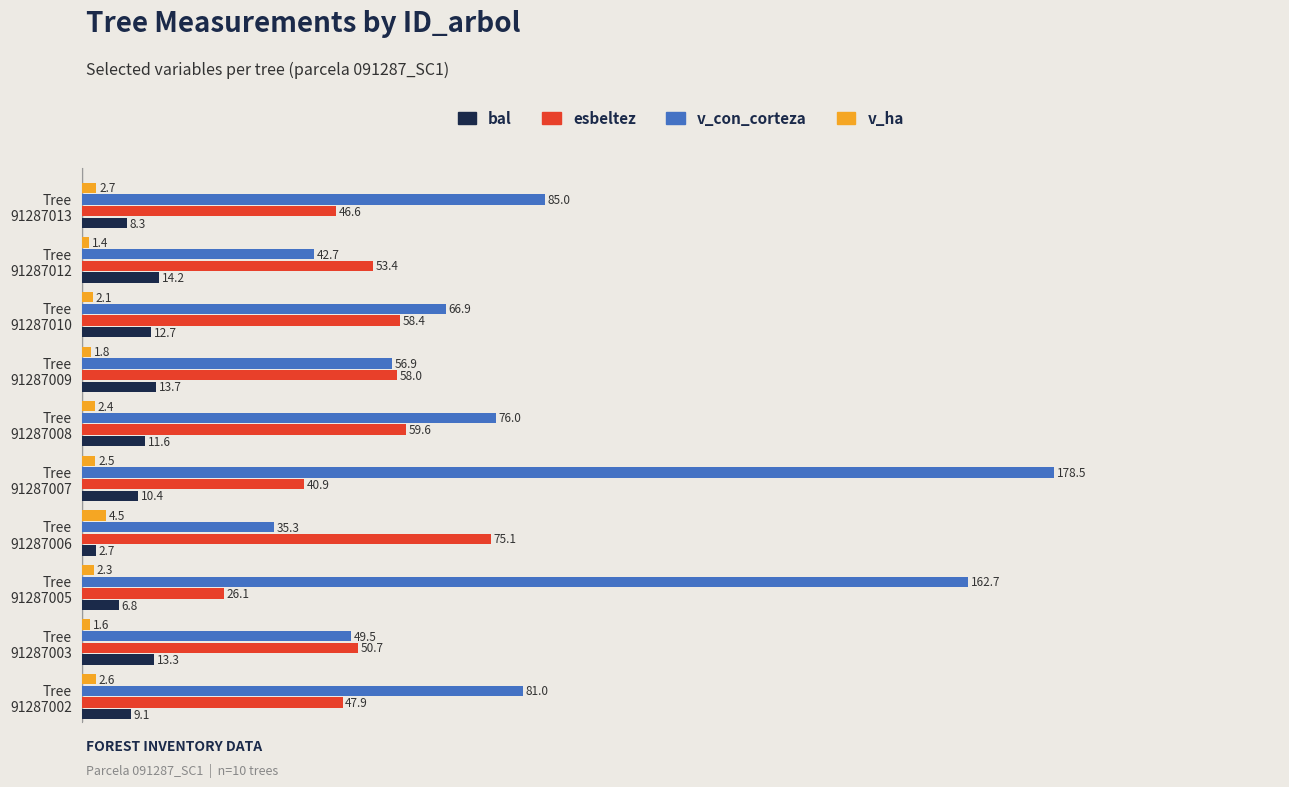

Which series has the widest spread of values?

v_con_corteza